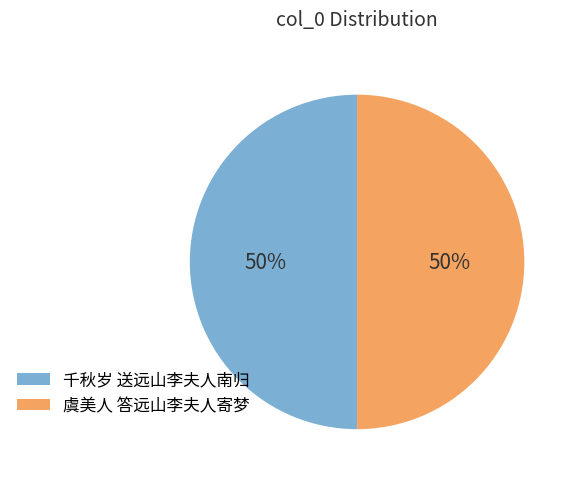

To the nearest percent, what is the combined percentage of 虞美人 答远山李夫人寄梦 and 千秋岁 送远山李夫人南归?

100%